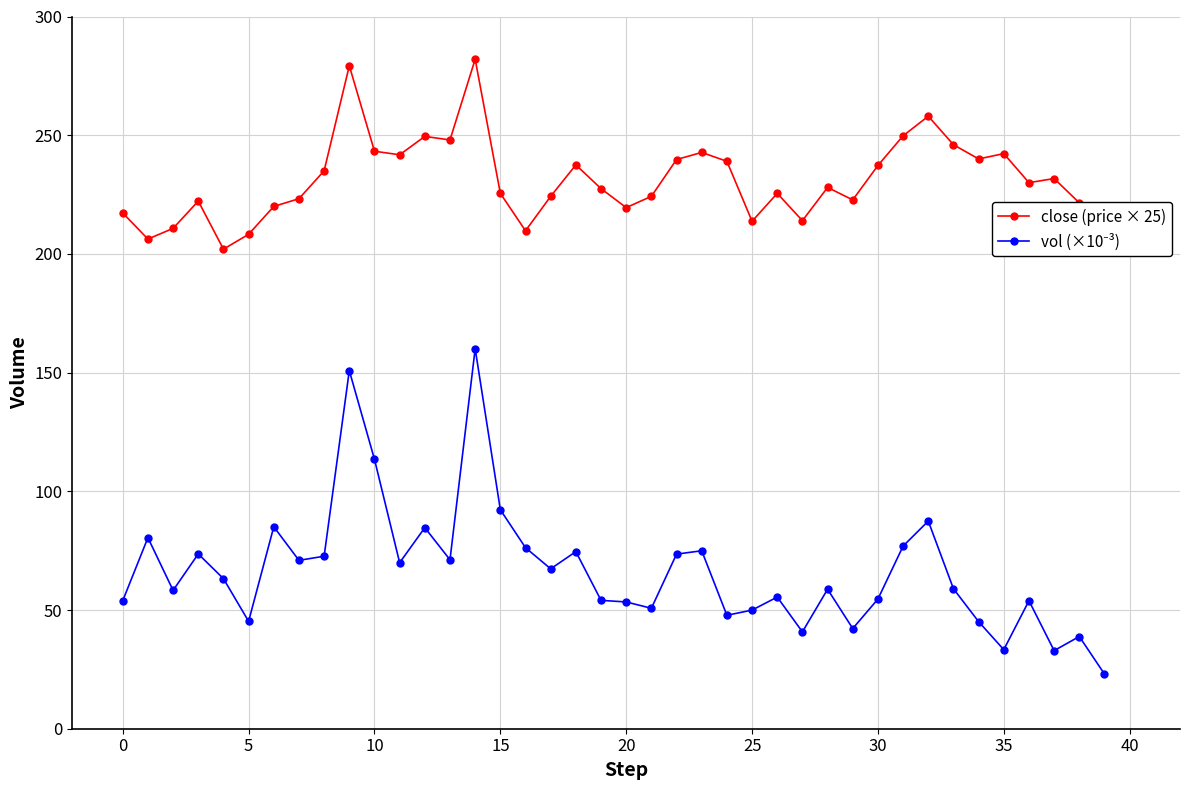

True or false: close (price × 25) has more than 1 points higher than both neighbors.

True